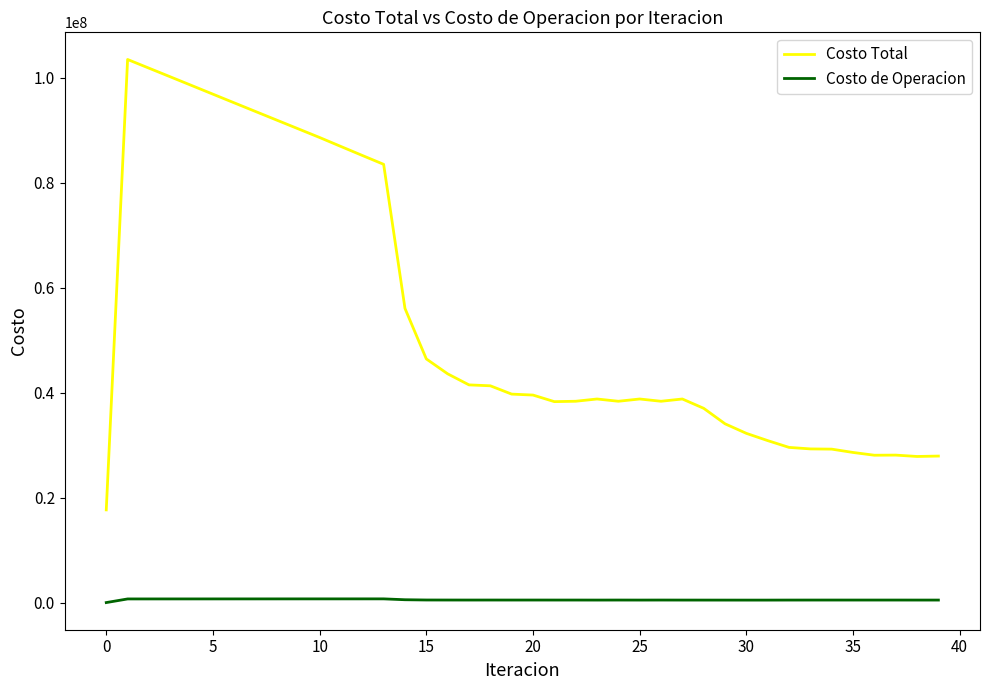

In Costo de Operacion, how many points are lower than both neighbors (excluding endpoints)?

7